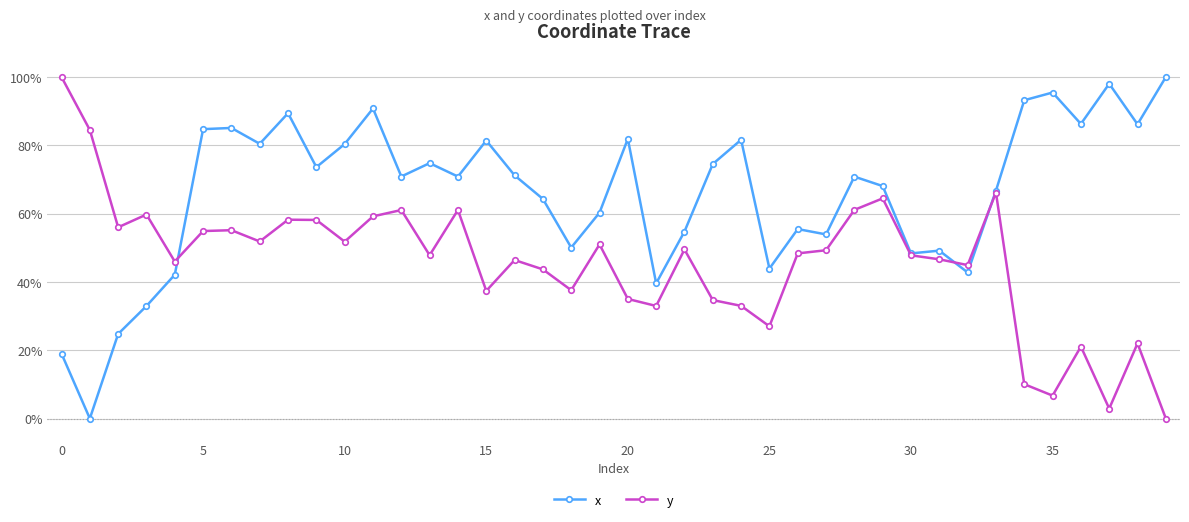

How many distinct data groups are displayed?

2